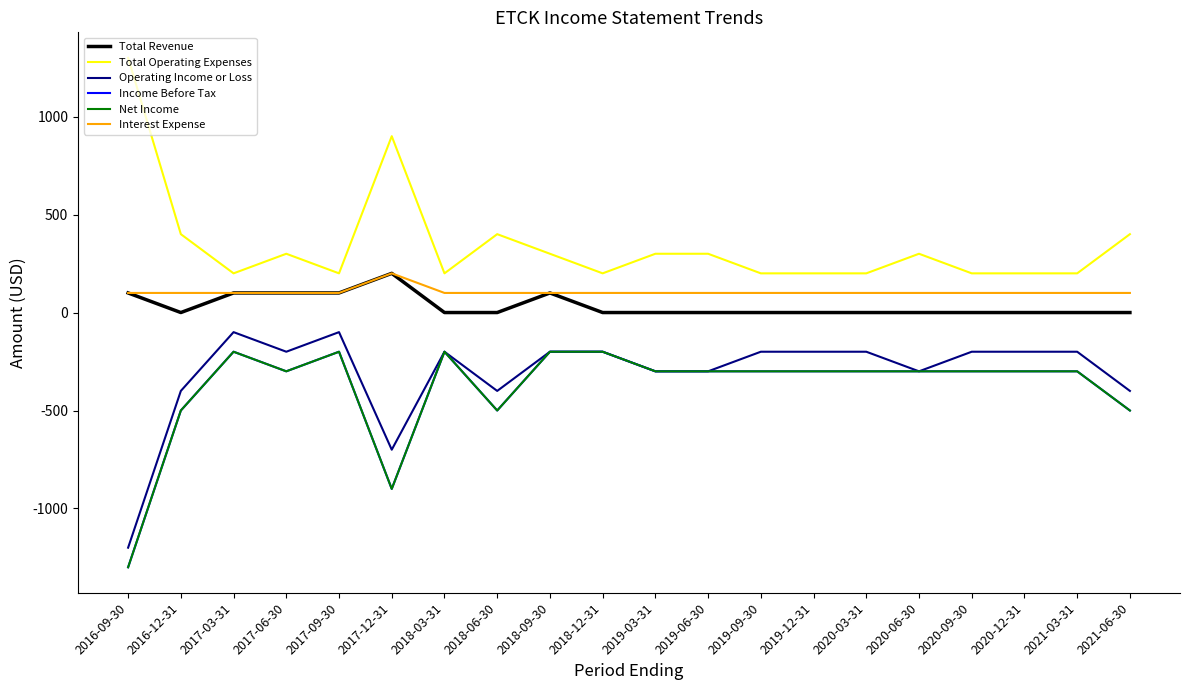

Is this an area chart (filled region under the line)?

No